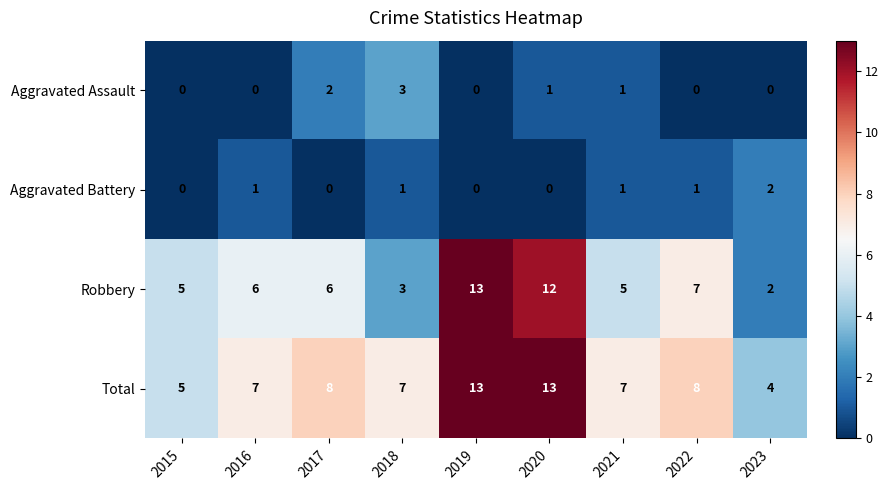

The value of Total at 2018 is 7. True or false?

True